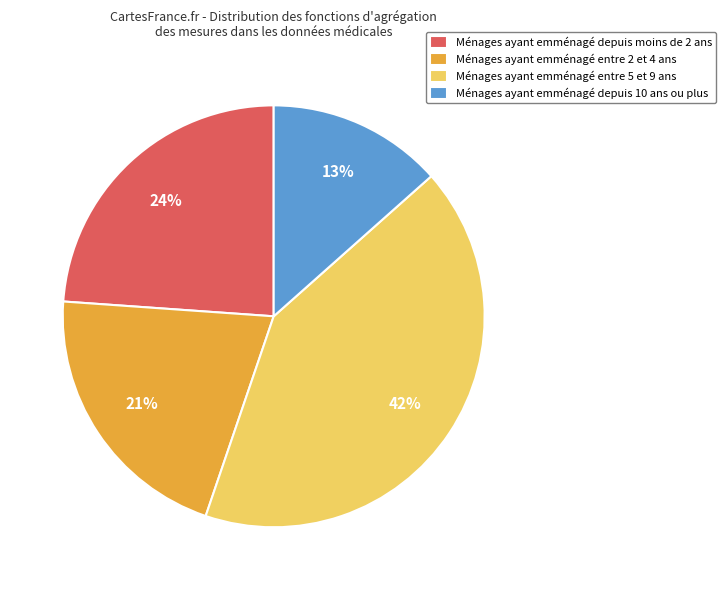

Approximately how many times larger is the value at Ménages ayant emménagé entre 5 et 9 ans compared to Ménages ayant emménagé entre 2 et 4 ans?

2.0